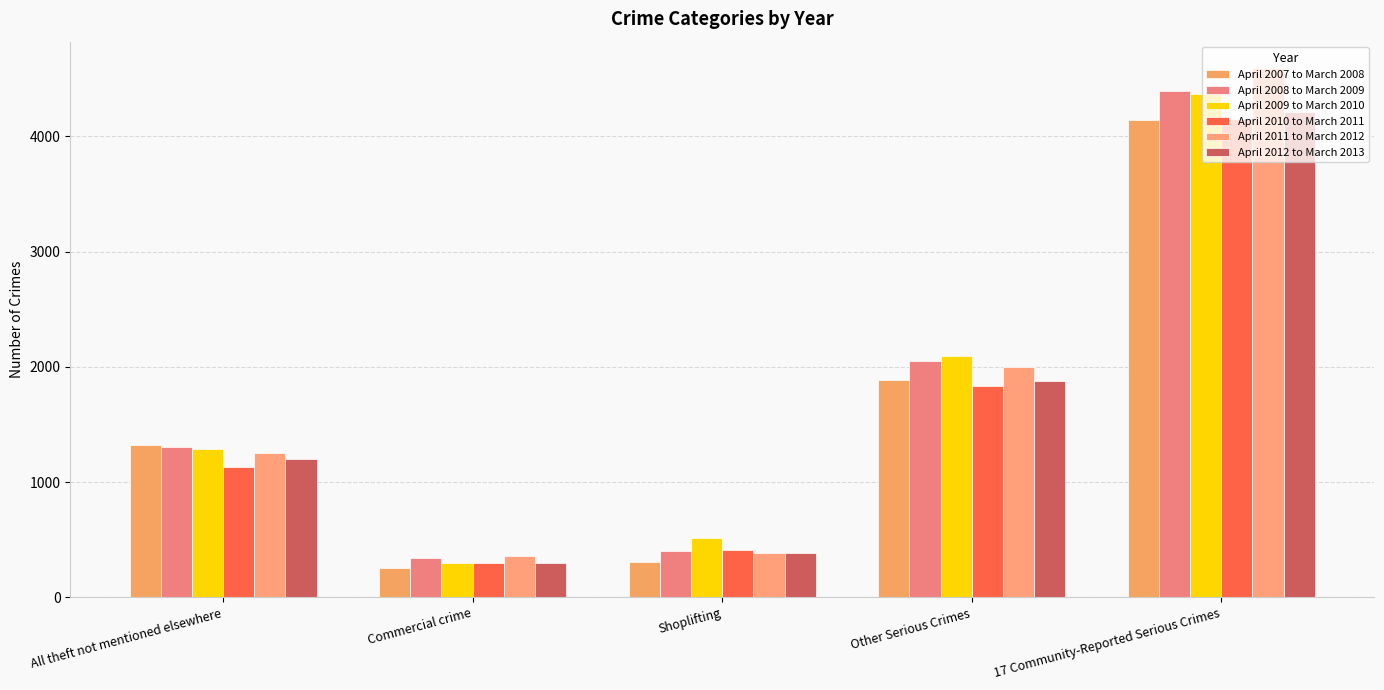

Which series has the widest spread of values?

April 2011 to March 2012